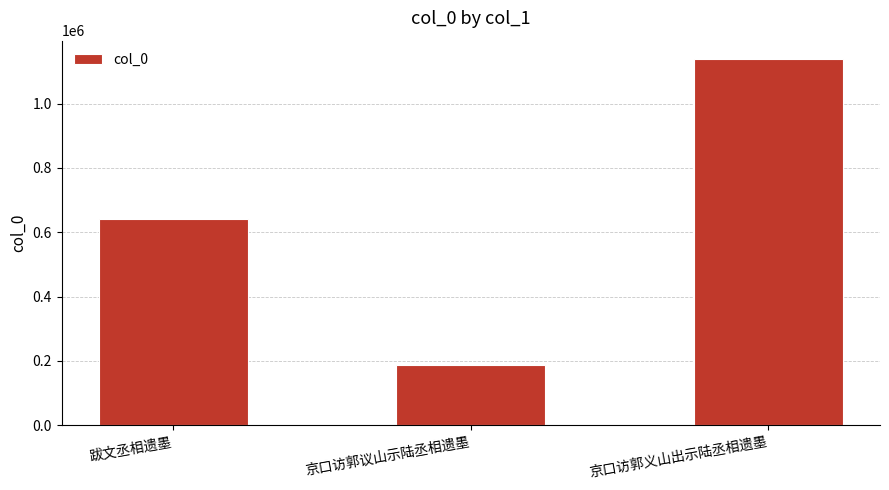

Reading left to right, transcribe all the data shown in this chart.

640527	185775	1138995